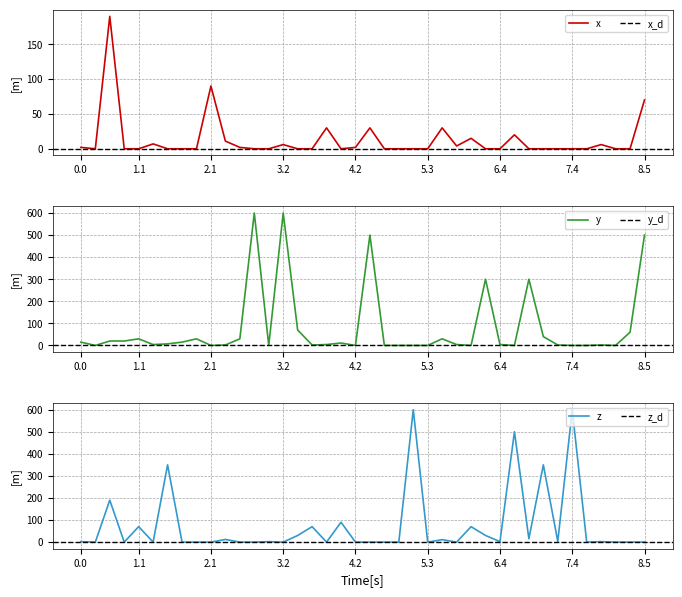

What is the maximum value for x?

190